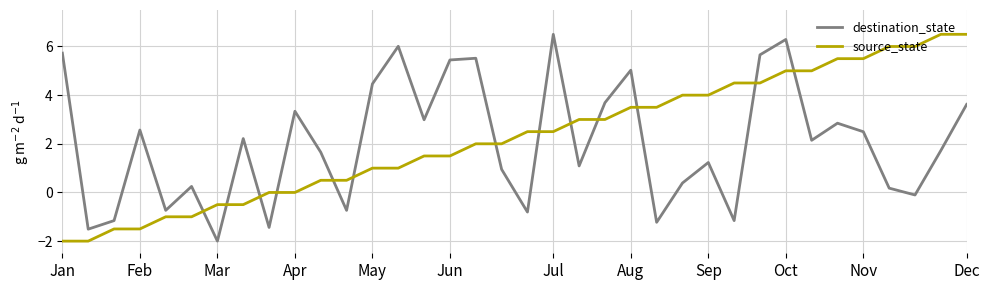

Which series ends up on top after the final intersection of source_state and destination_state?

source_state